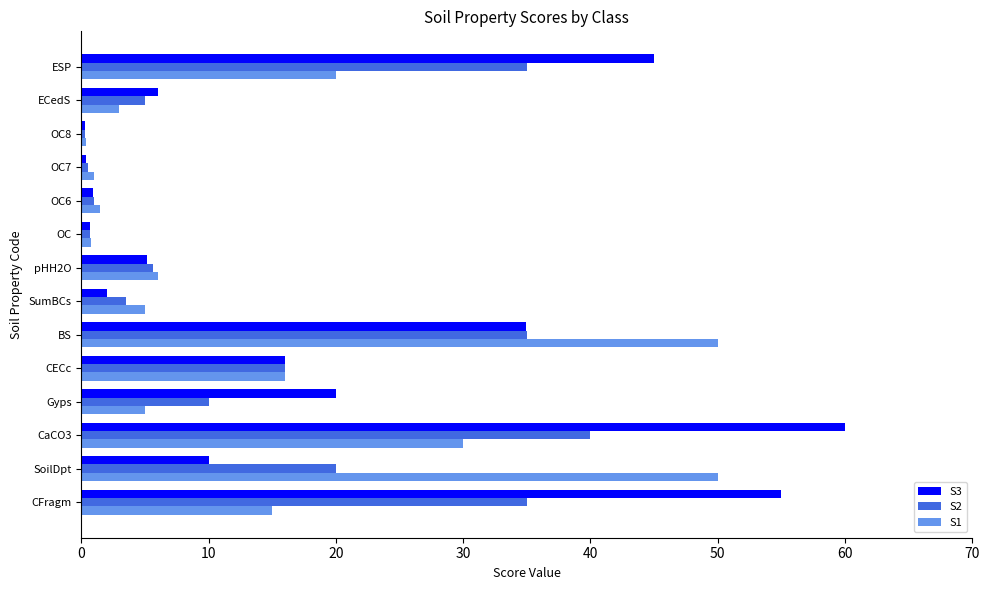

The S1 series shows 9.3 at pHH2O. True or false?

False